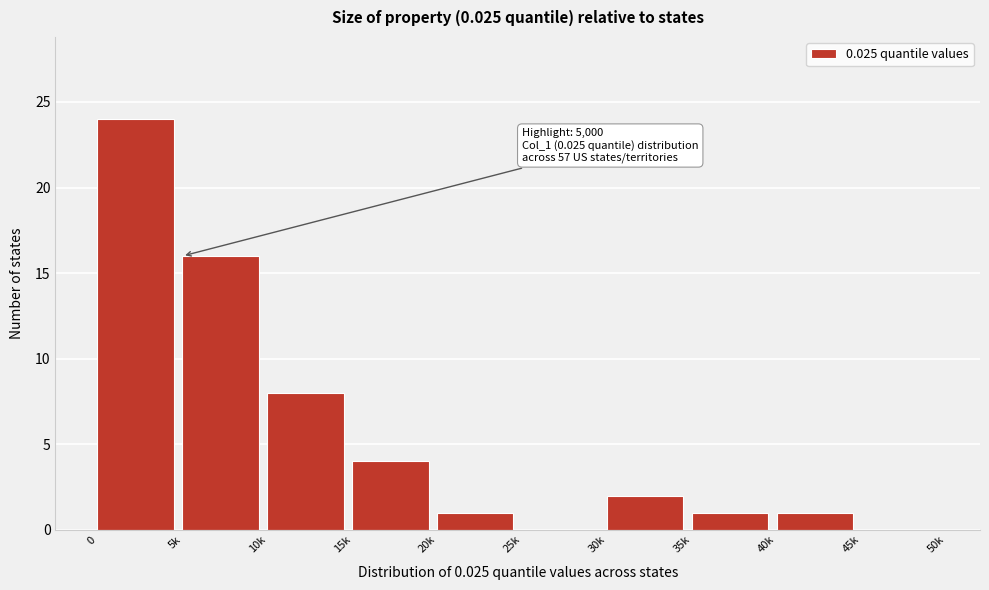

Reading left to right, transcribe all the data shown in this chart.

0=24	5k=16	10k=8	15k=4	20k=1	25k=0	30k=2	35k=1	40k=1	45k=0